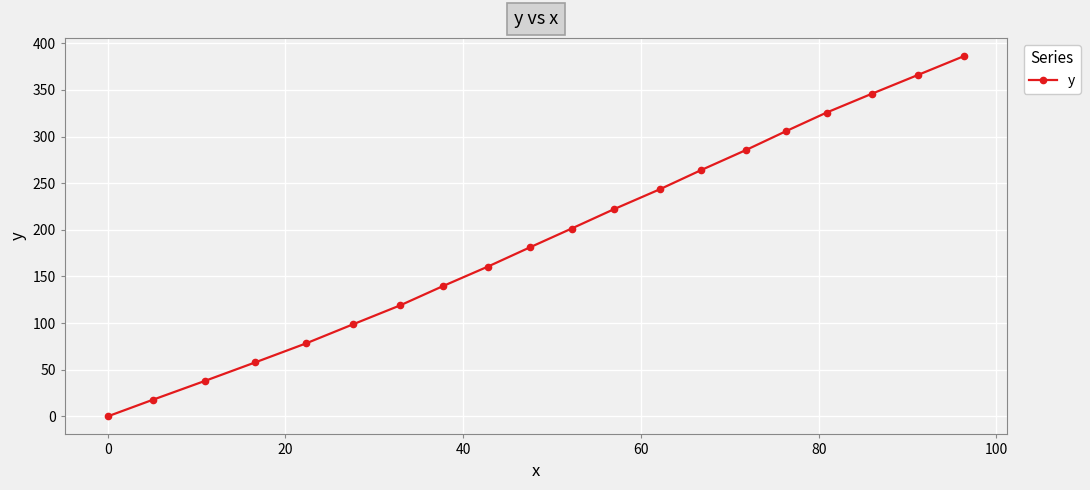

Count the number of data series in this chart.

1